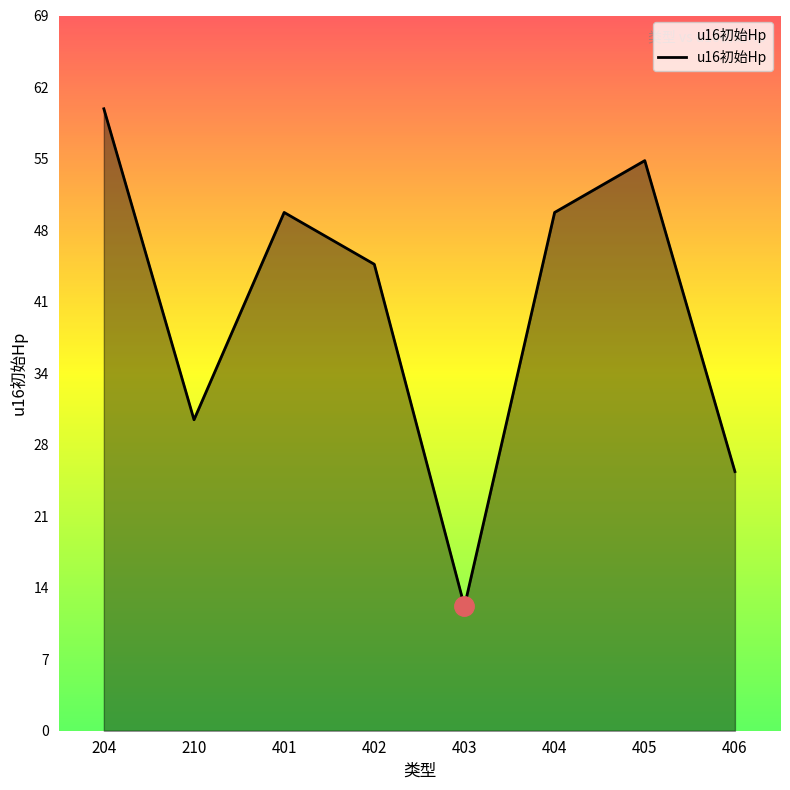

Which has a higher value, 401 or 204?

204